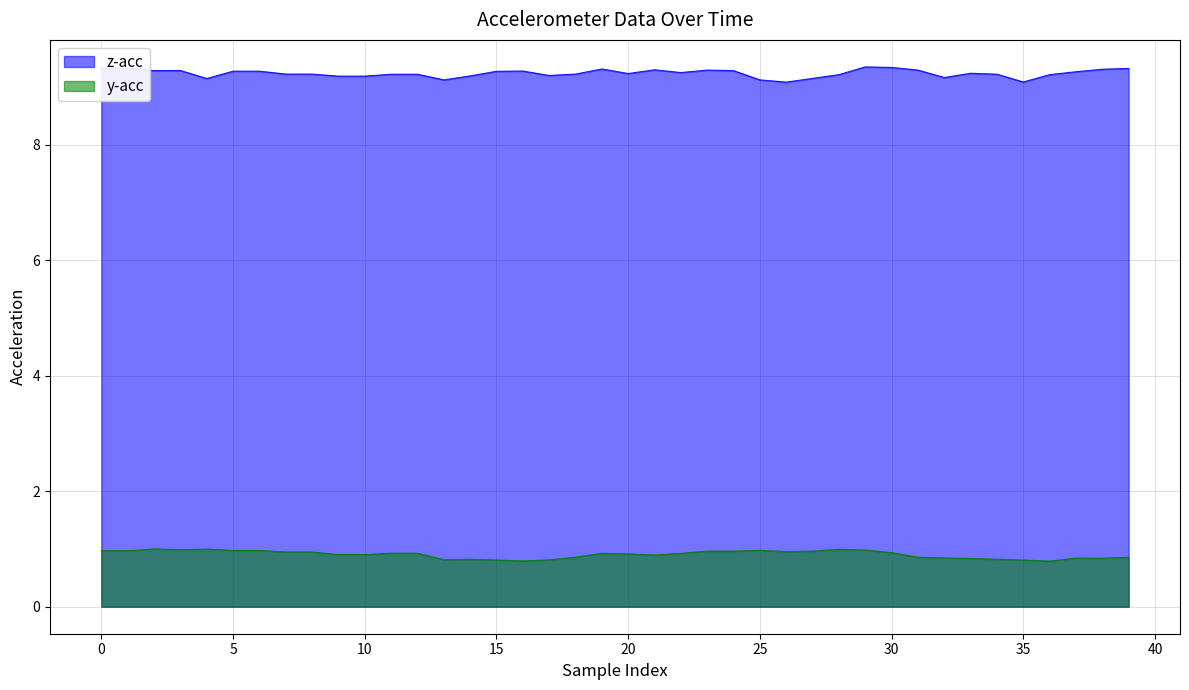

What is the label of the 4th point from the right?

36